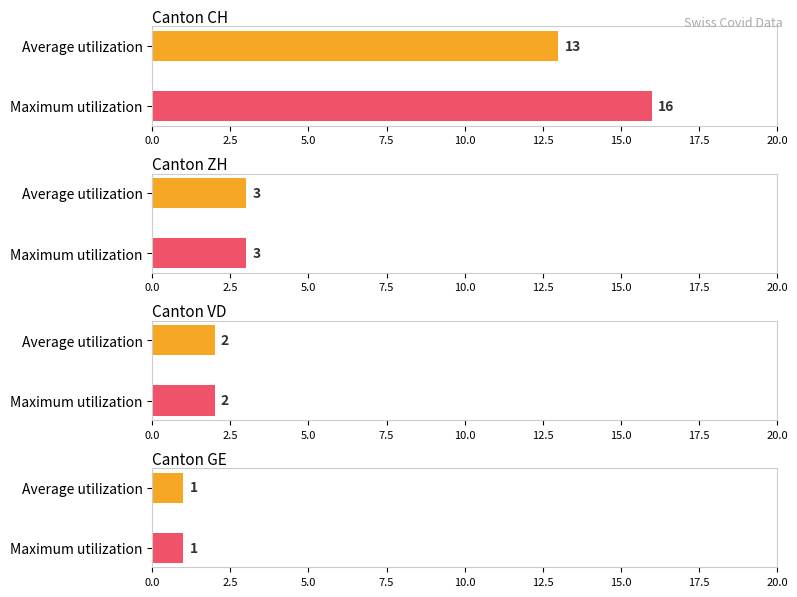

Rank the series by their average value, from lowest to highest.

Average utilization, Maximum utilization